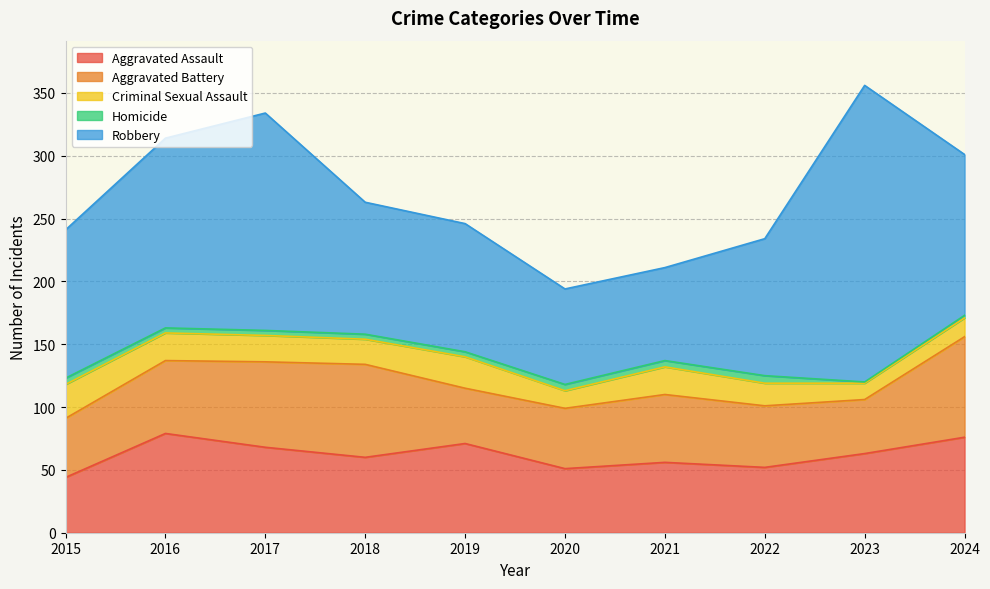

At which category does Homicide reach its first local valley?

2023